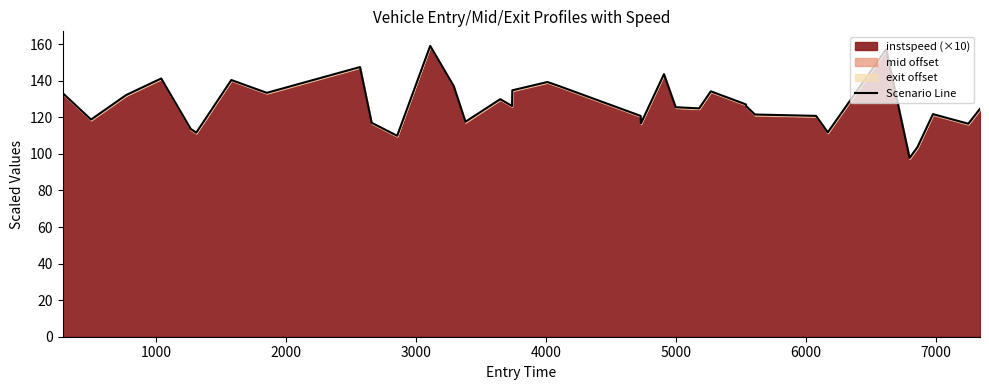

What is the lowest value of the Scenario Line series?

97.8